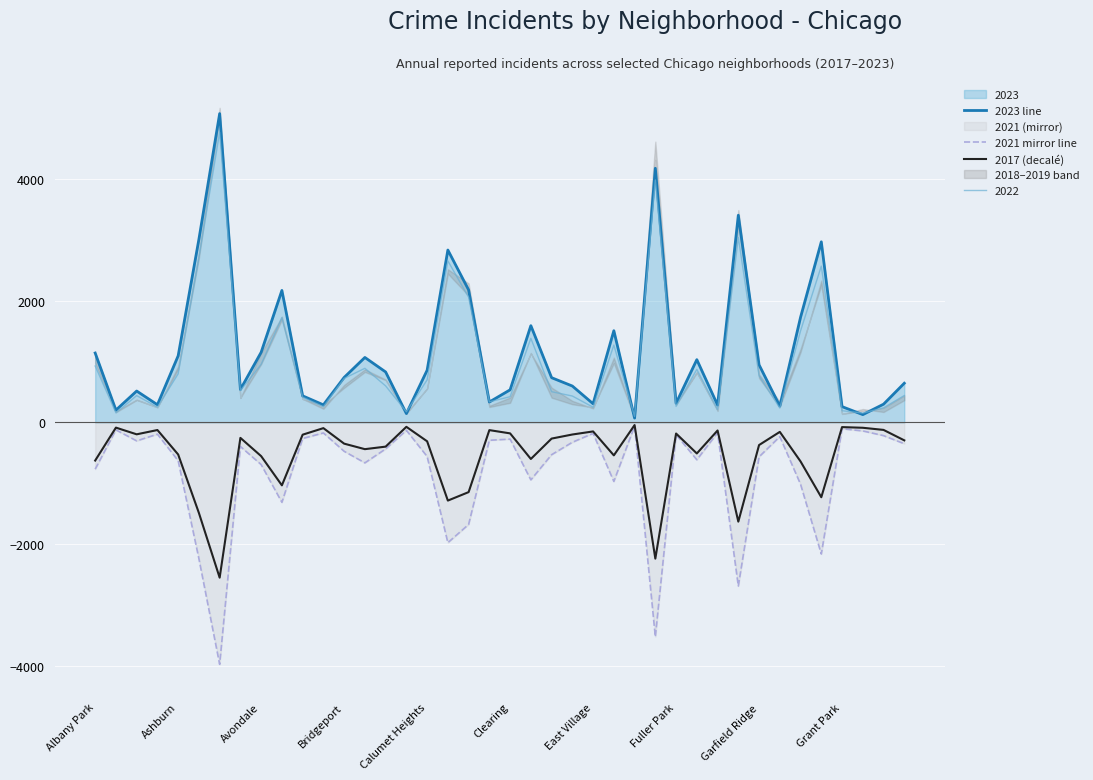

Which series has the largest range (max minus min)?

2023 line